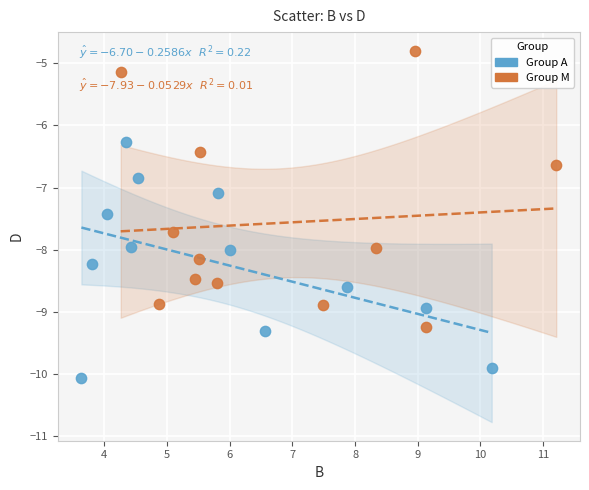

Which series contains the lowest Y value?

Group A